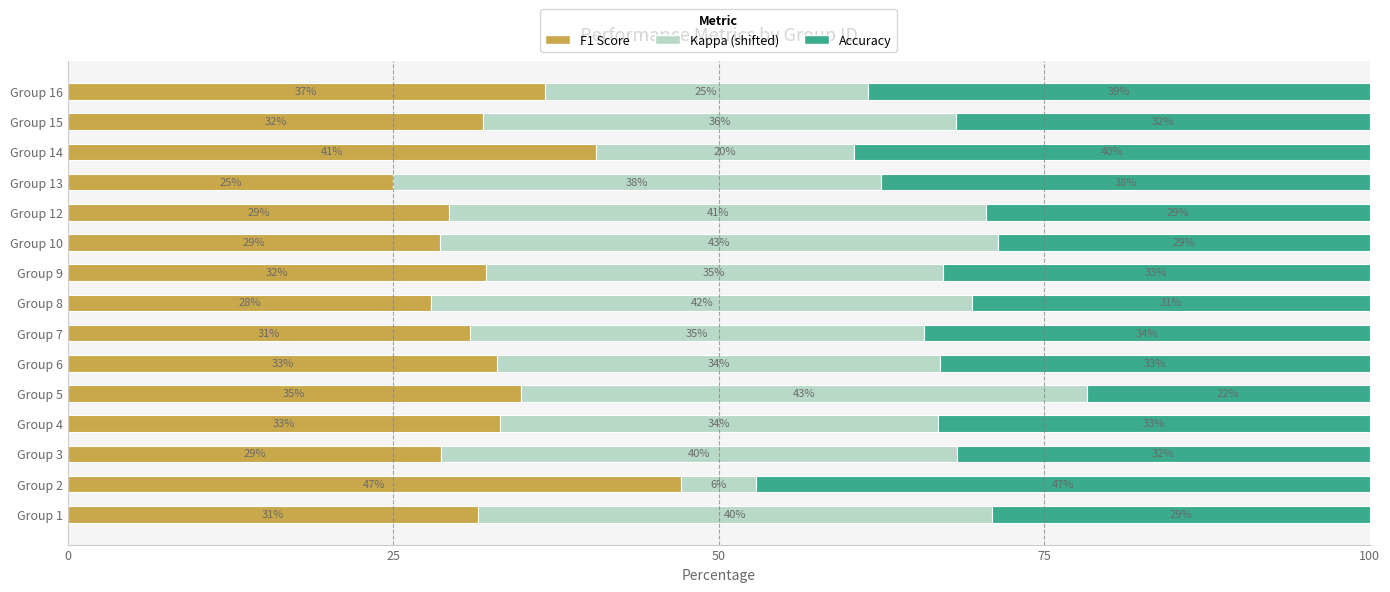

True or false: F1 Score has a value of 31.9 at Group 15.

True